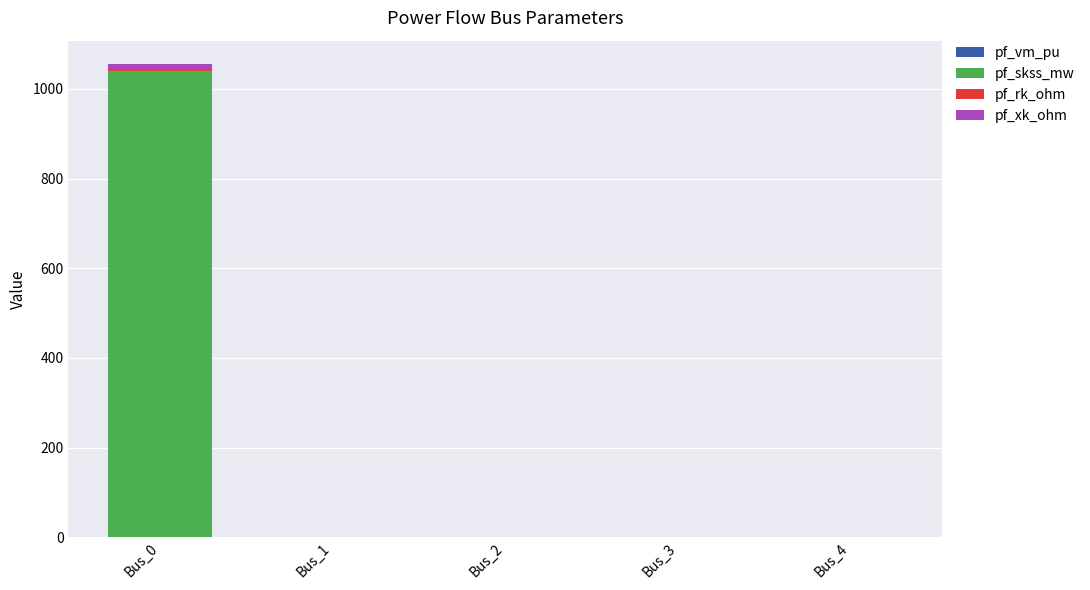

Does the chart contain stacked bars?

Yes